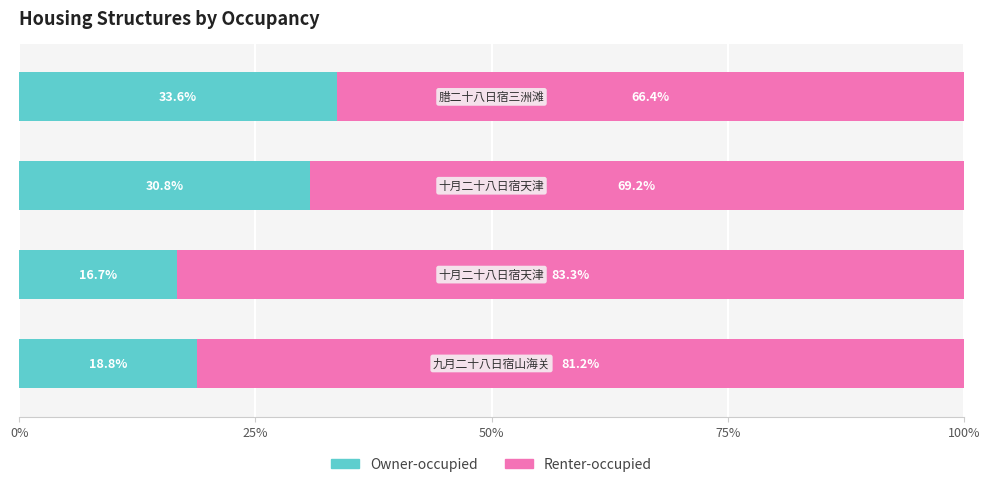

What is the difference between the maximum and minimum values in the Owner-occupied series?

16.9